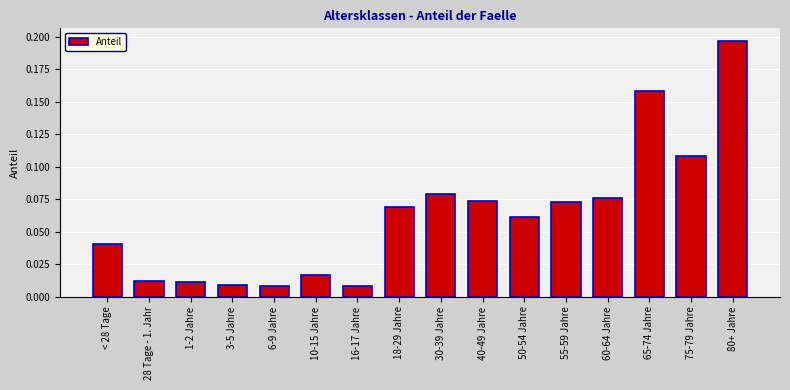

What is the sum of all values?

1.0